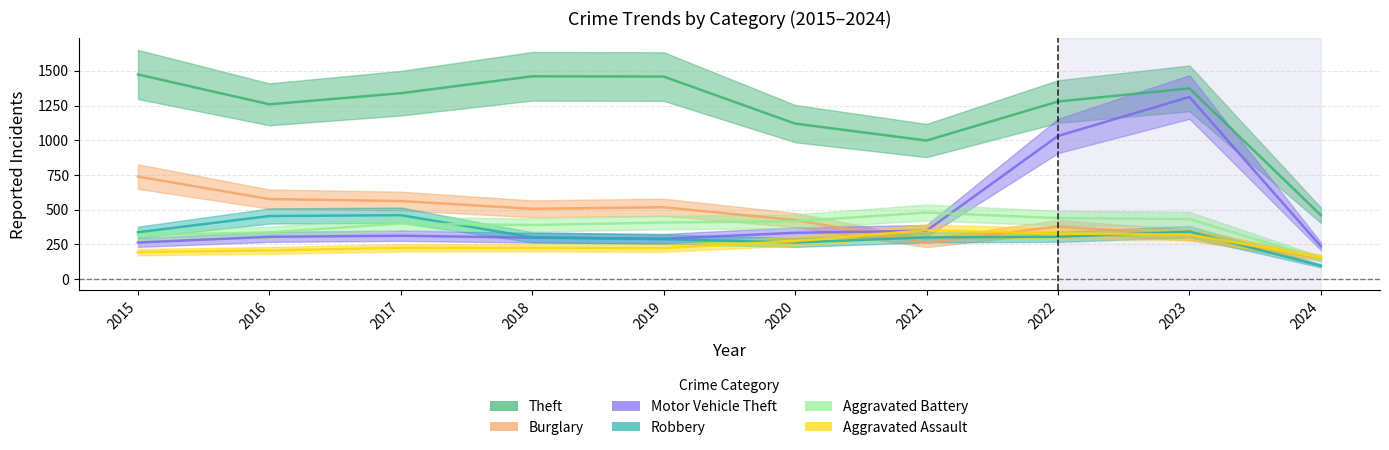

True or false: Burglary and Theft intersect in this chart.

False